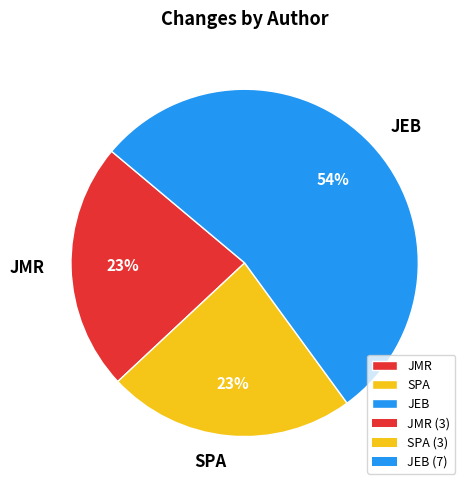

Which slice is the largest?

JEB